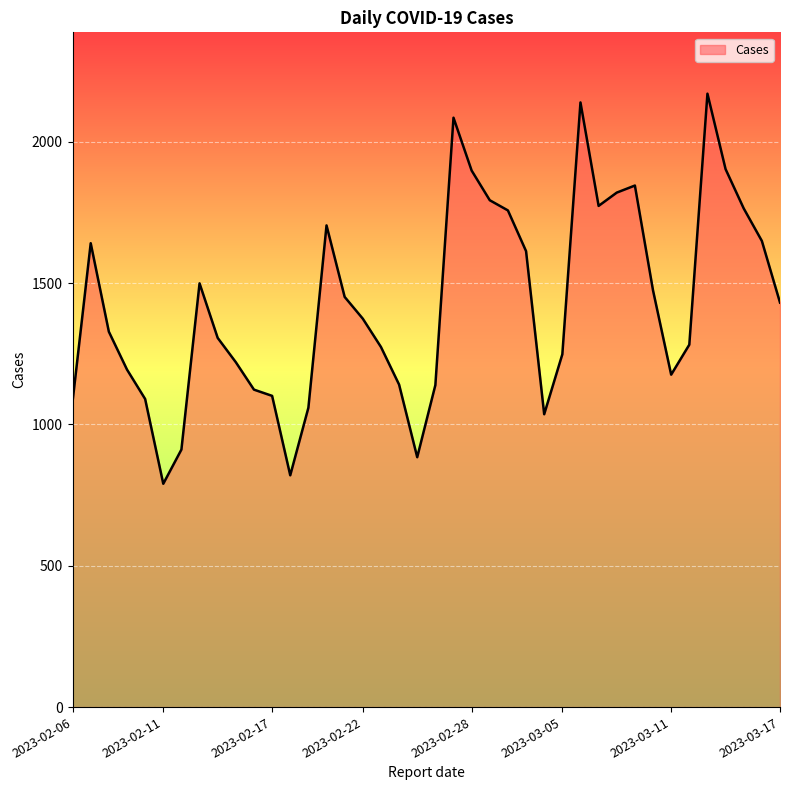

What is the difference between the maximum and minimum values?

1380